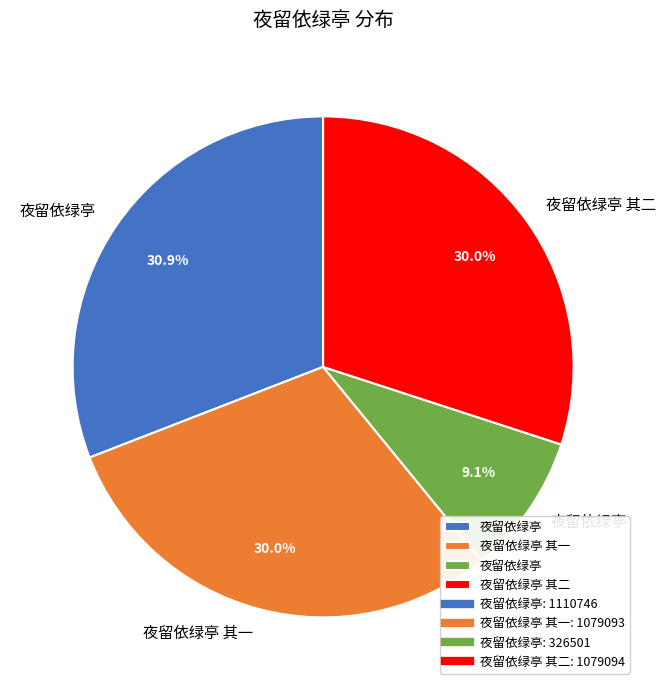

Is there any slice that represents more than half of the pie?

No